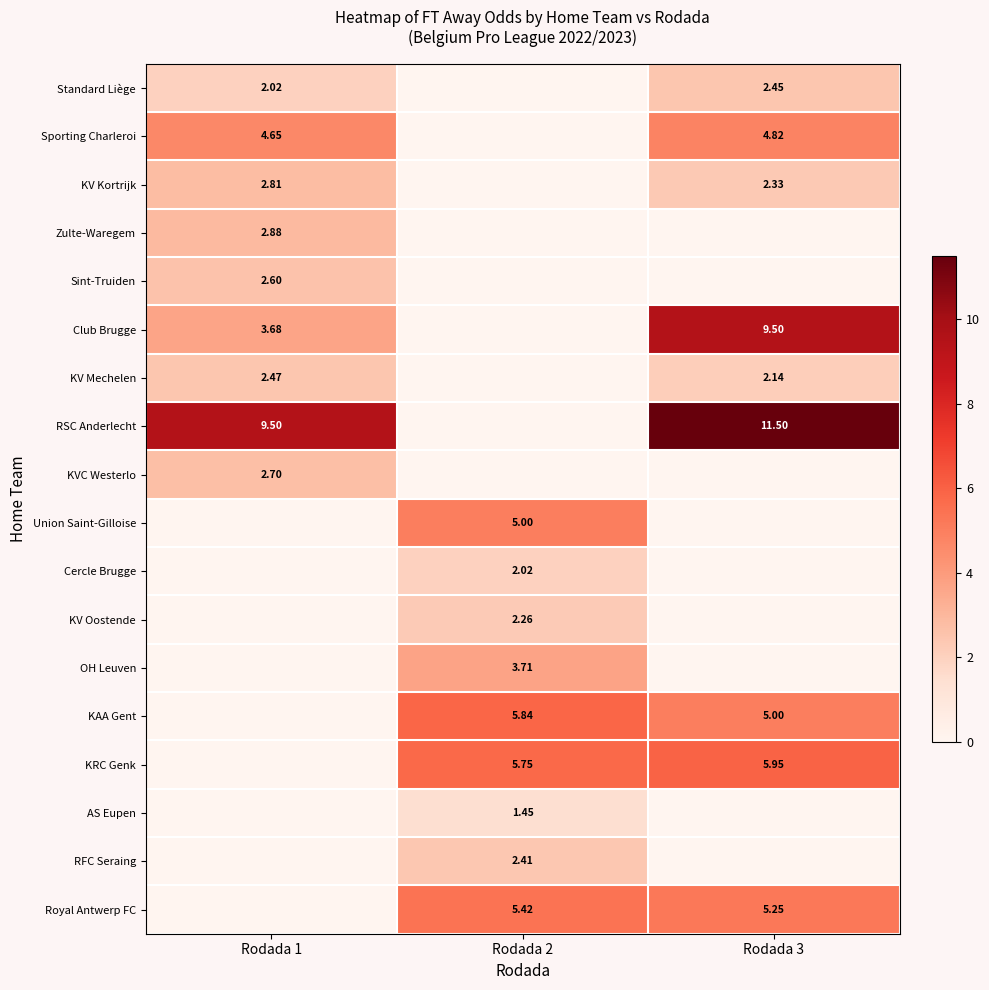

What is the difference between the second highest and minimum values in the row_6 series?

2.1